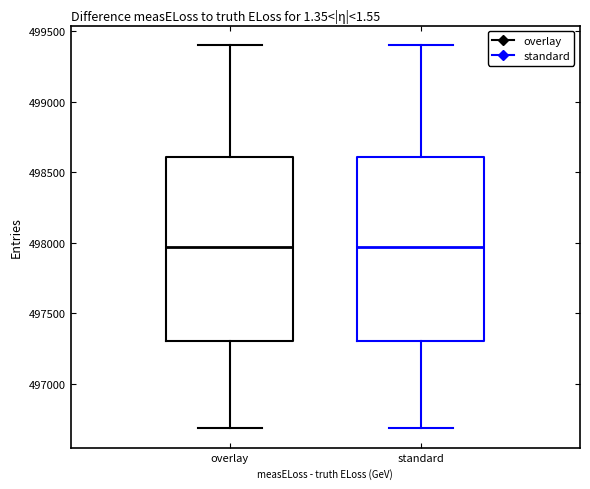

Where is the upper edge of the box for overlay on the y-axis? The values are not printed on the chart, so give them approximately, as read against the axis.

498600